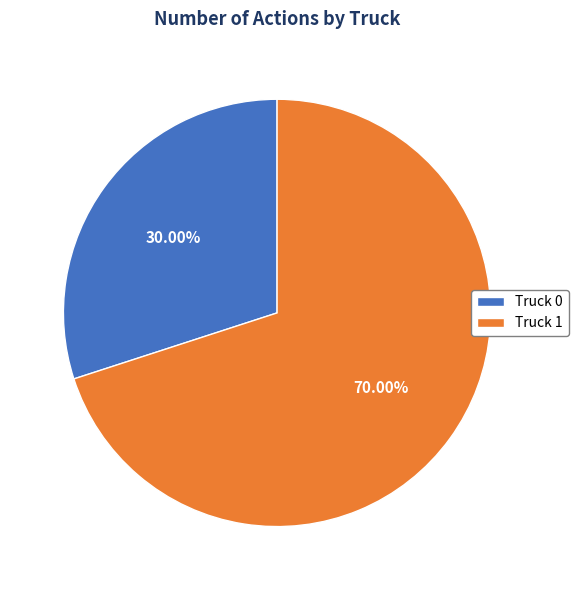

To the nearest percent, what is the difference between the largest and smallest slice percentages?

40%